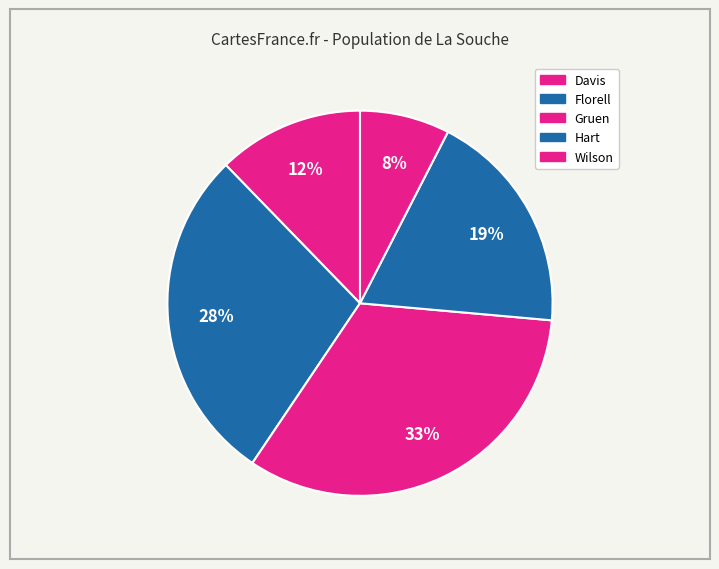

Count the number of slices in the pie.

5